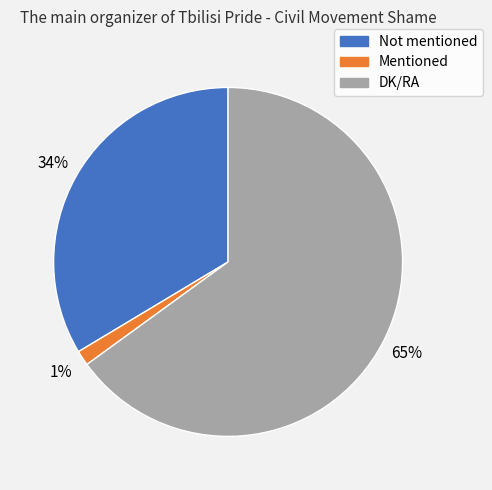

What percentage is the Not mentioned slice, to the nearest percent?

34%